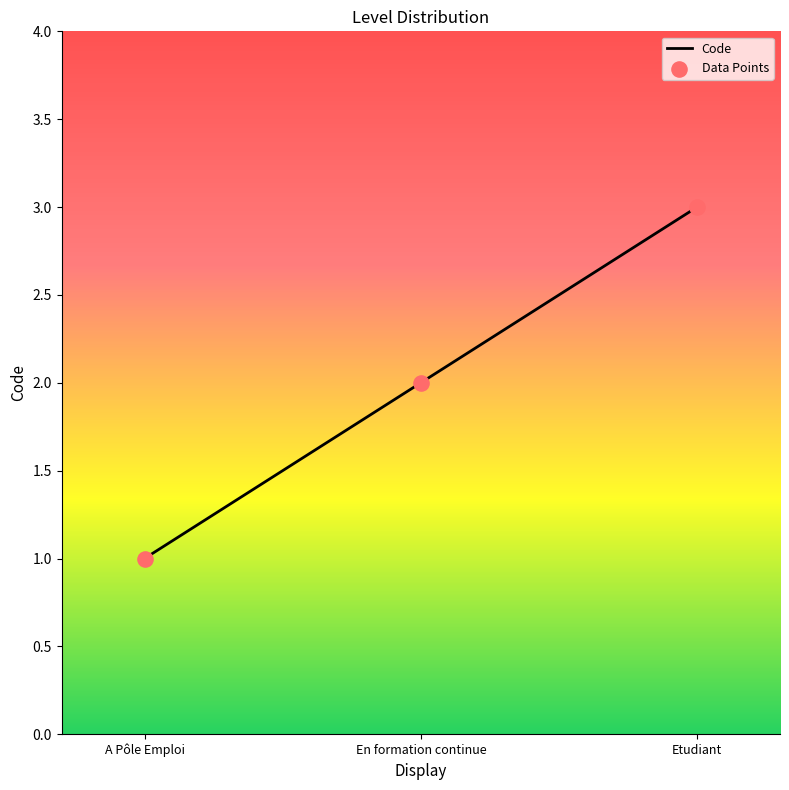

Which has a higher value, A Pôle Emploi or Etudiant?

Etudiant